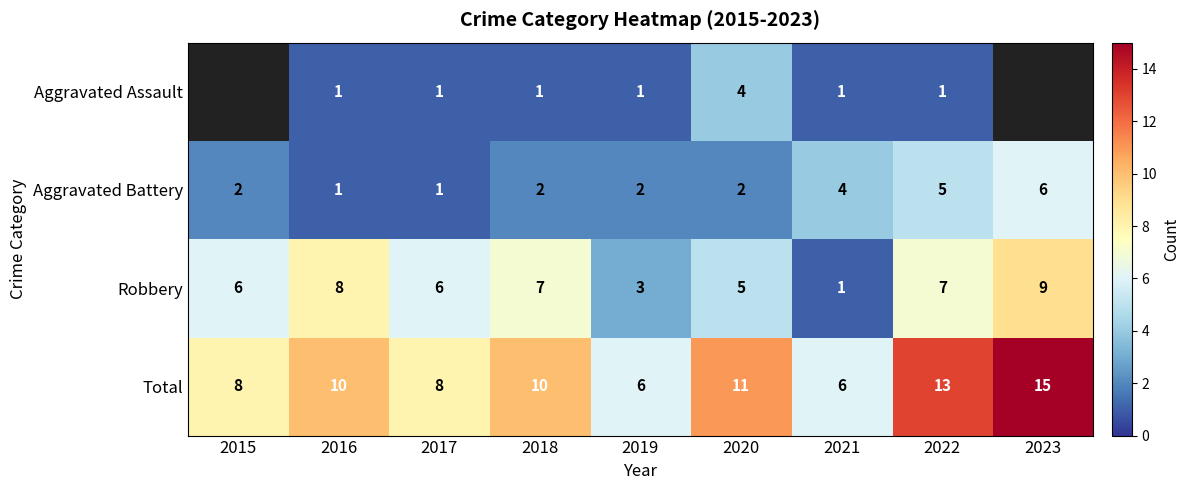

At which label is Robbery closest to 5?

2020